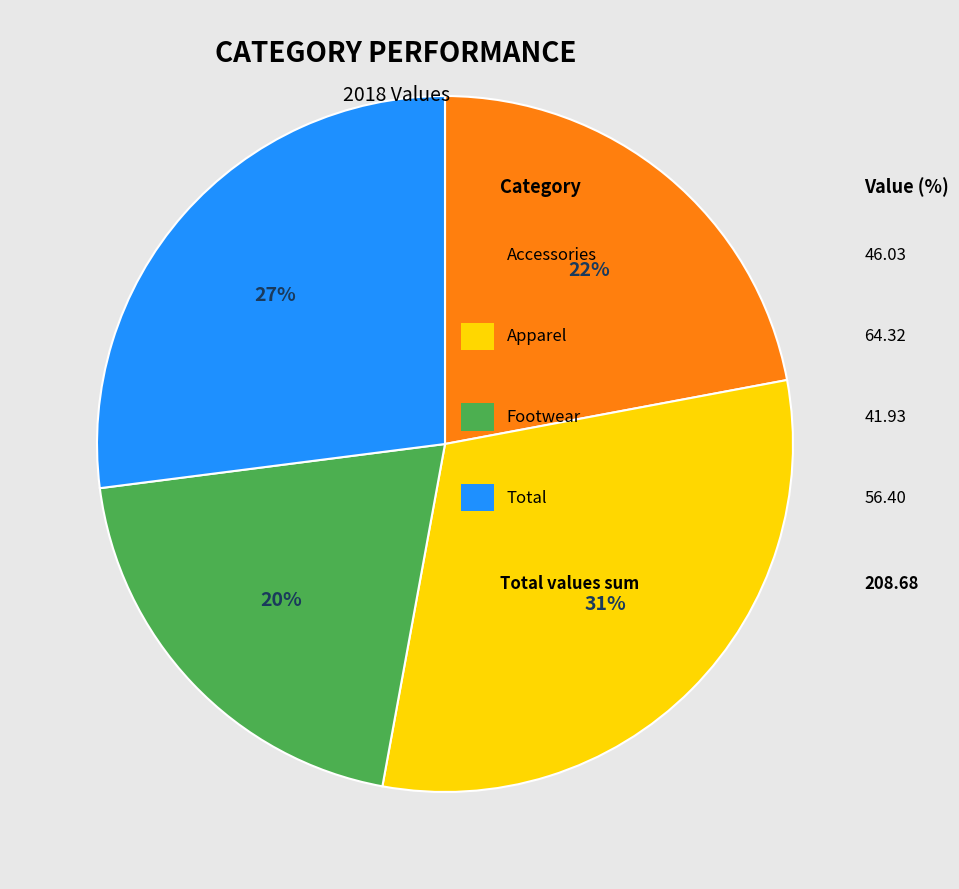

Does any single category account for the majority?

No